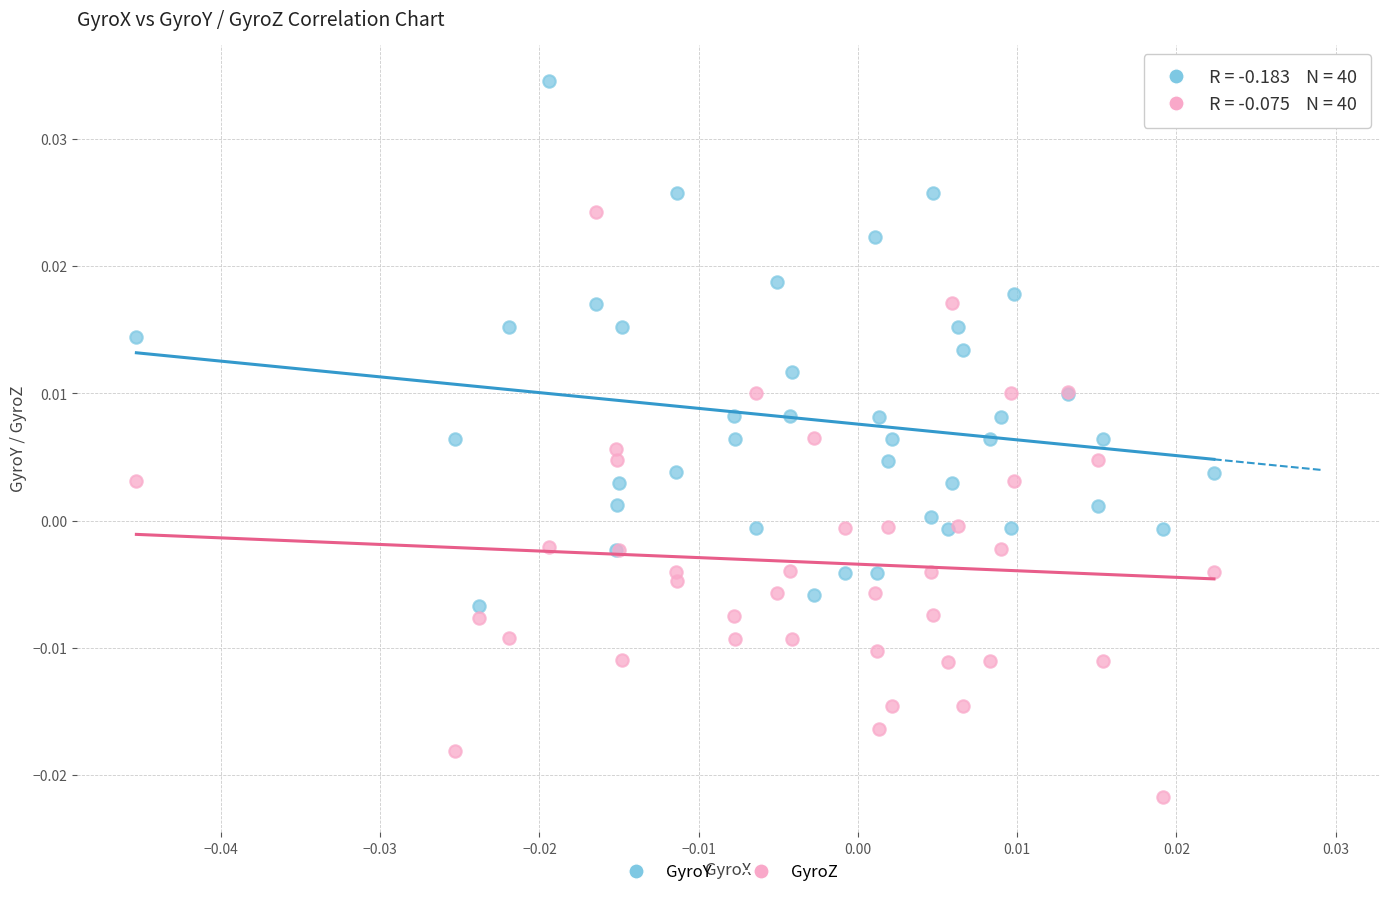

Which series reaches the maximum Y coordinate?

GyroY